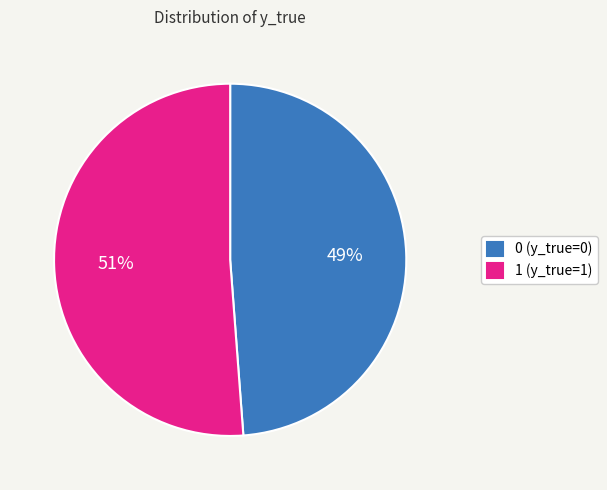

What is the ratio of the value at 1 (y_true=1) to the value at 0 (y_true=0)?

1.0